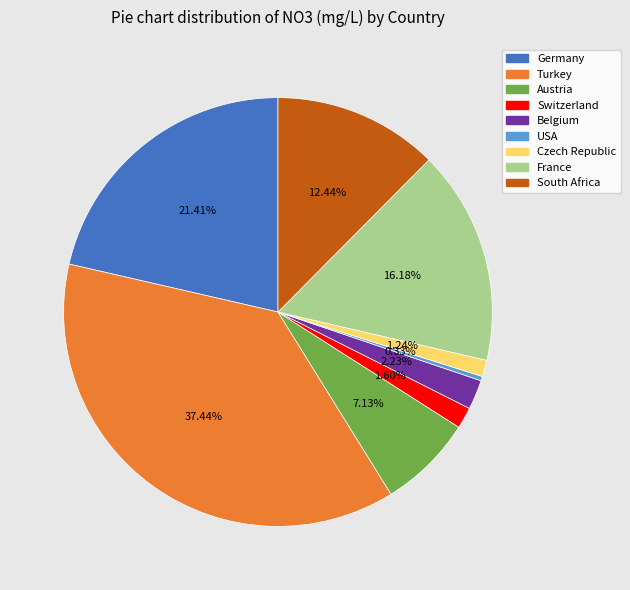

Is it true that South Africa is 20% of the pie?

False